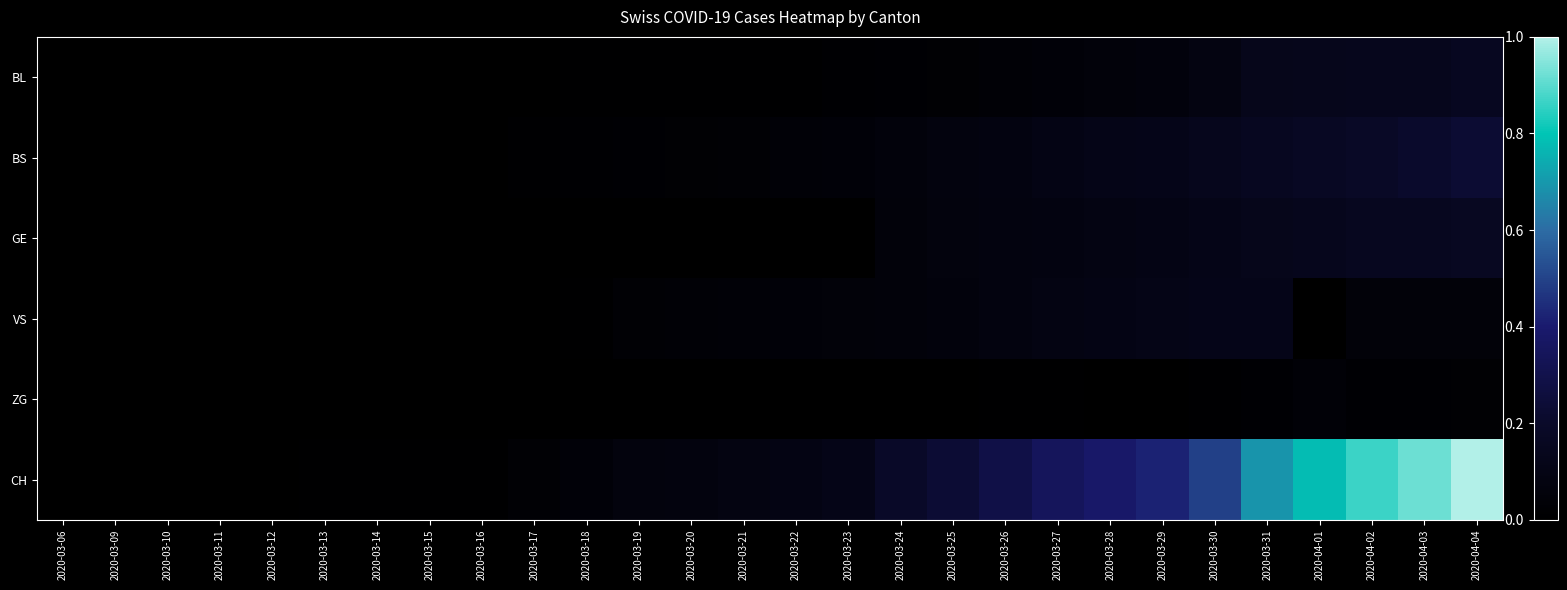

How many categories are shown in the chart?

28